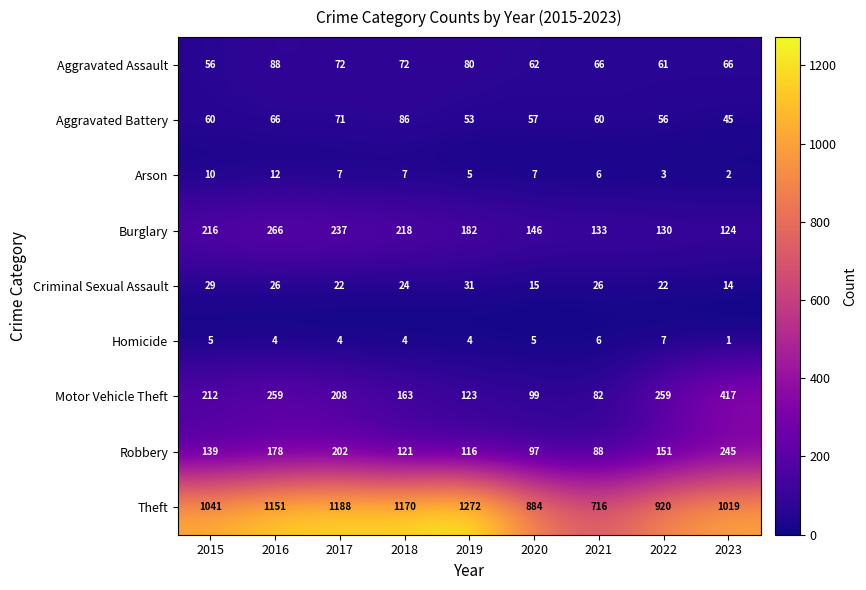

The value of Homicide at 2022 is 10. True or false?

False